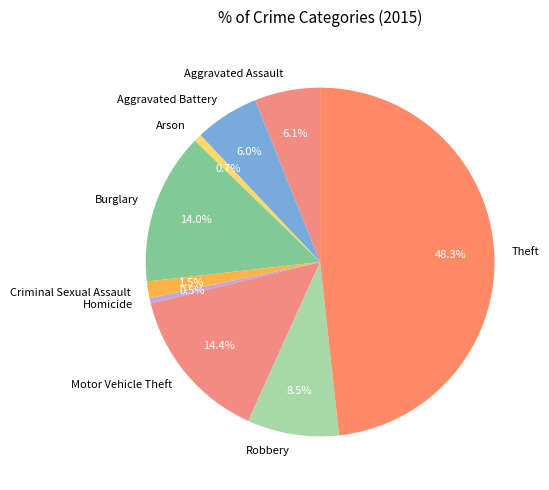

To the nearest percent, what portion does Aggravated Battery represent?

6%